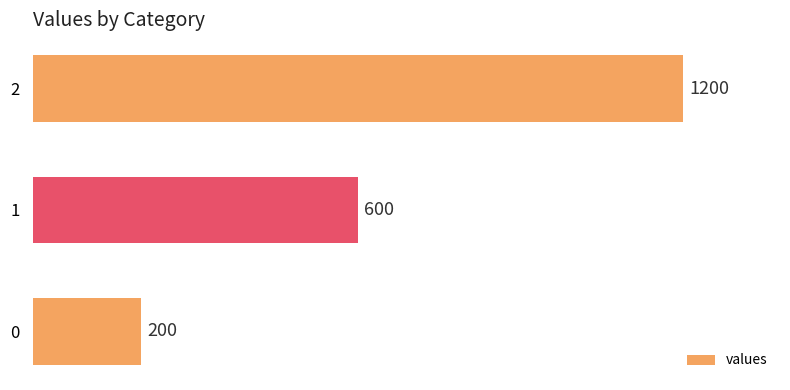

What is the approximate value at 1, to the nearest 10?

600